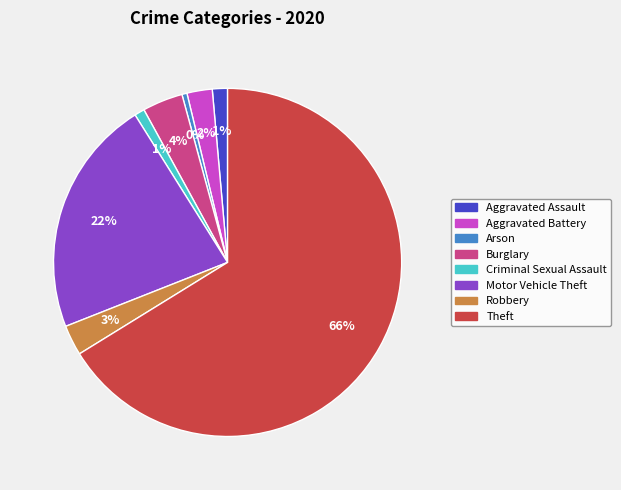

To the nearest percent, what is the difference between the Burglary and Criminal Sexual Assault slice percentages?

3%